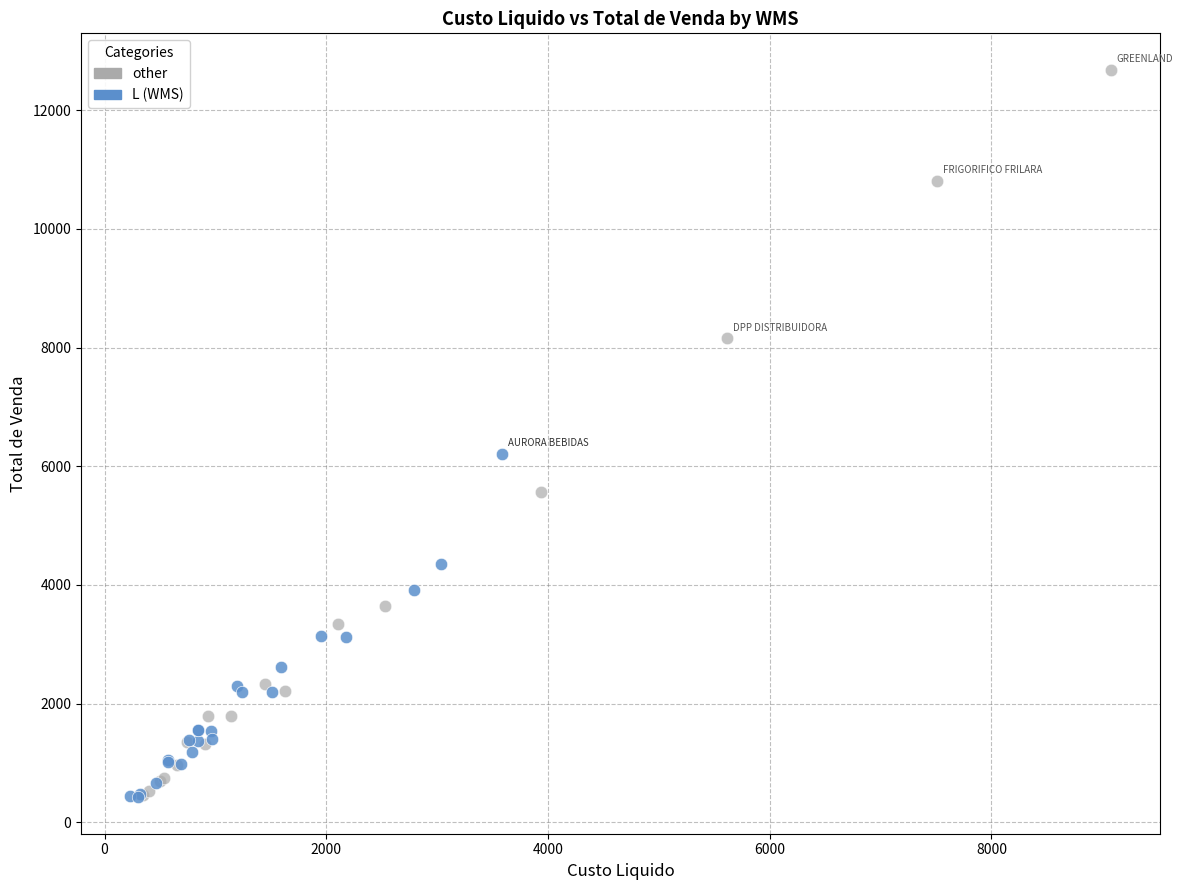

Which series has the largest Y range (max minus min)?

other